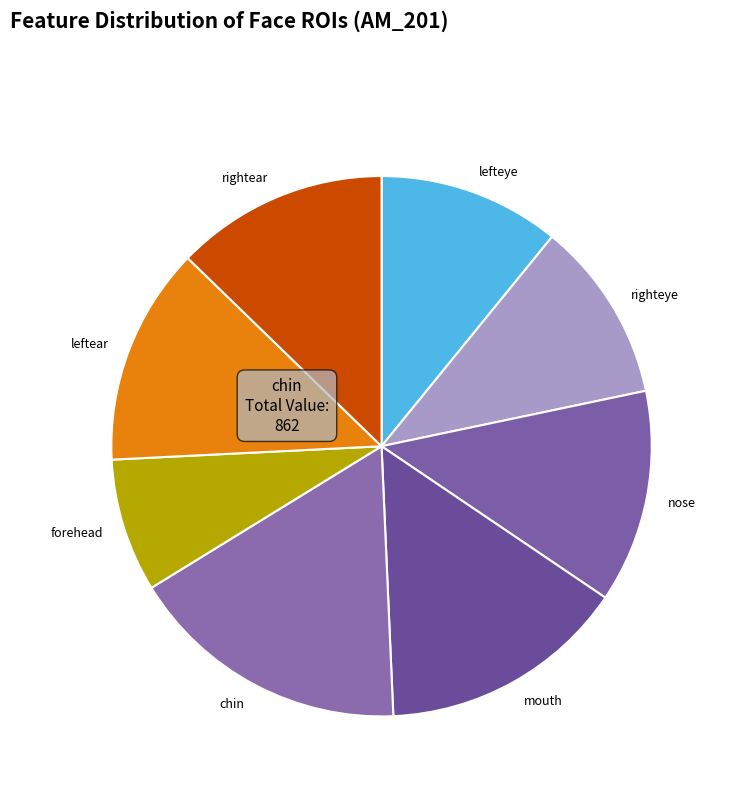

Approximately how many times larger is the value at righteye compared to rightear?

0.9